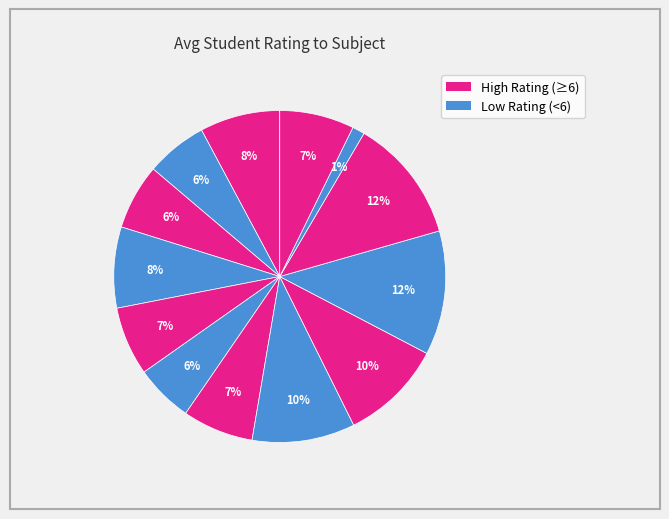

Which category has the biggest portion of the pie?

Subject 9